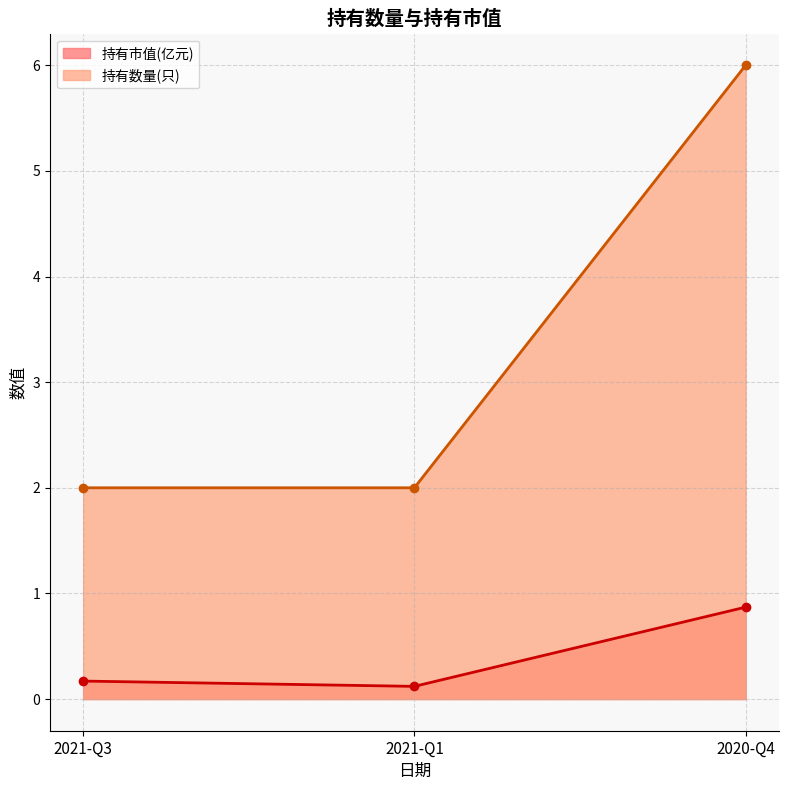

Which category has the lowest value in the 持有市值(亿元) series?

2021-Q1